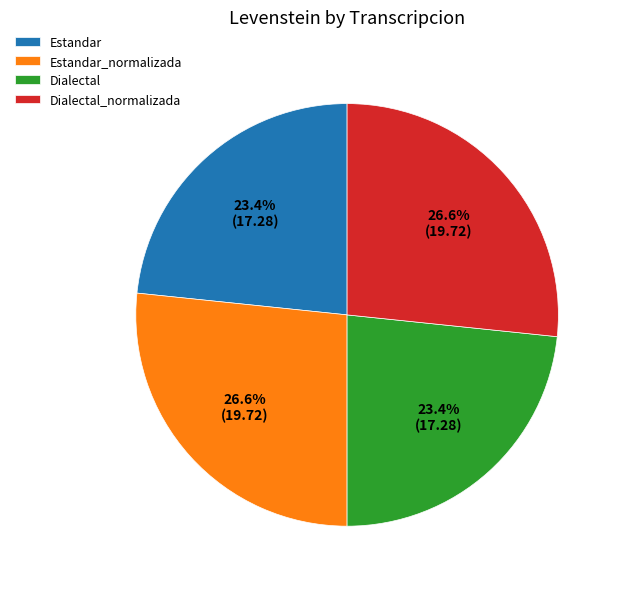

To the nearest percent, what portion does Estandar_normalizada represent?

27%